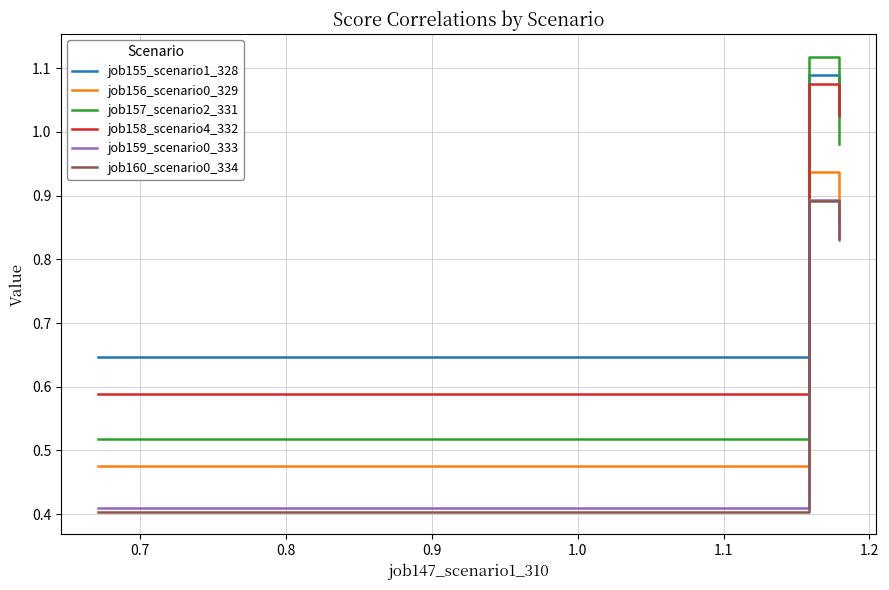

What are all the series names shown in the legend?

job155_scenario1_328, job156_scenario0_329, job157_scenario2_331, job158_scenario4_332, job159_scenario0_333, job160_scenario0_334